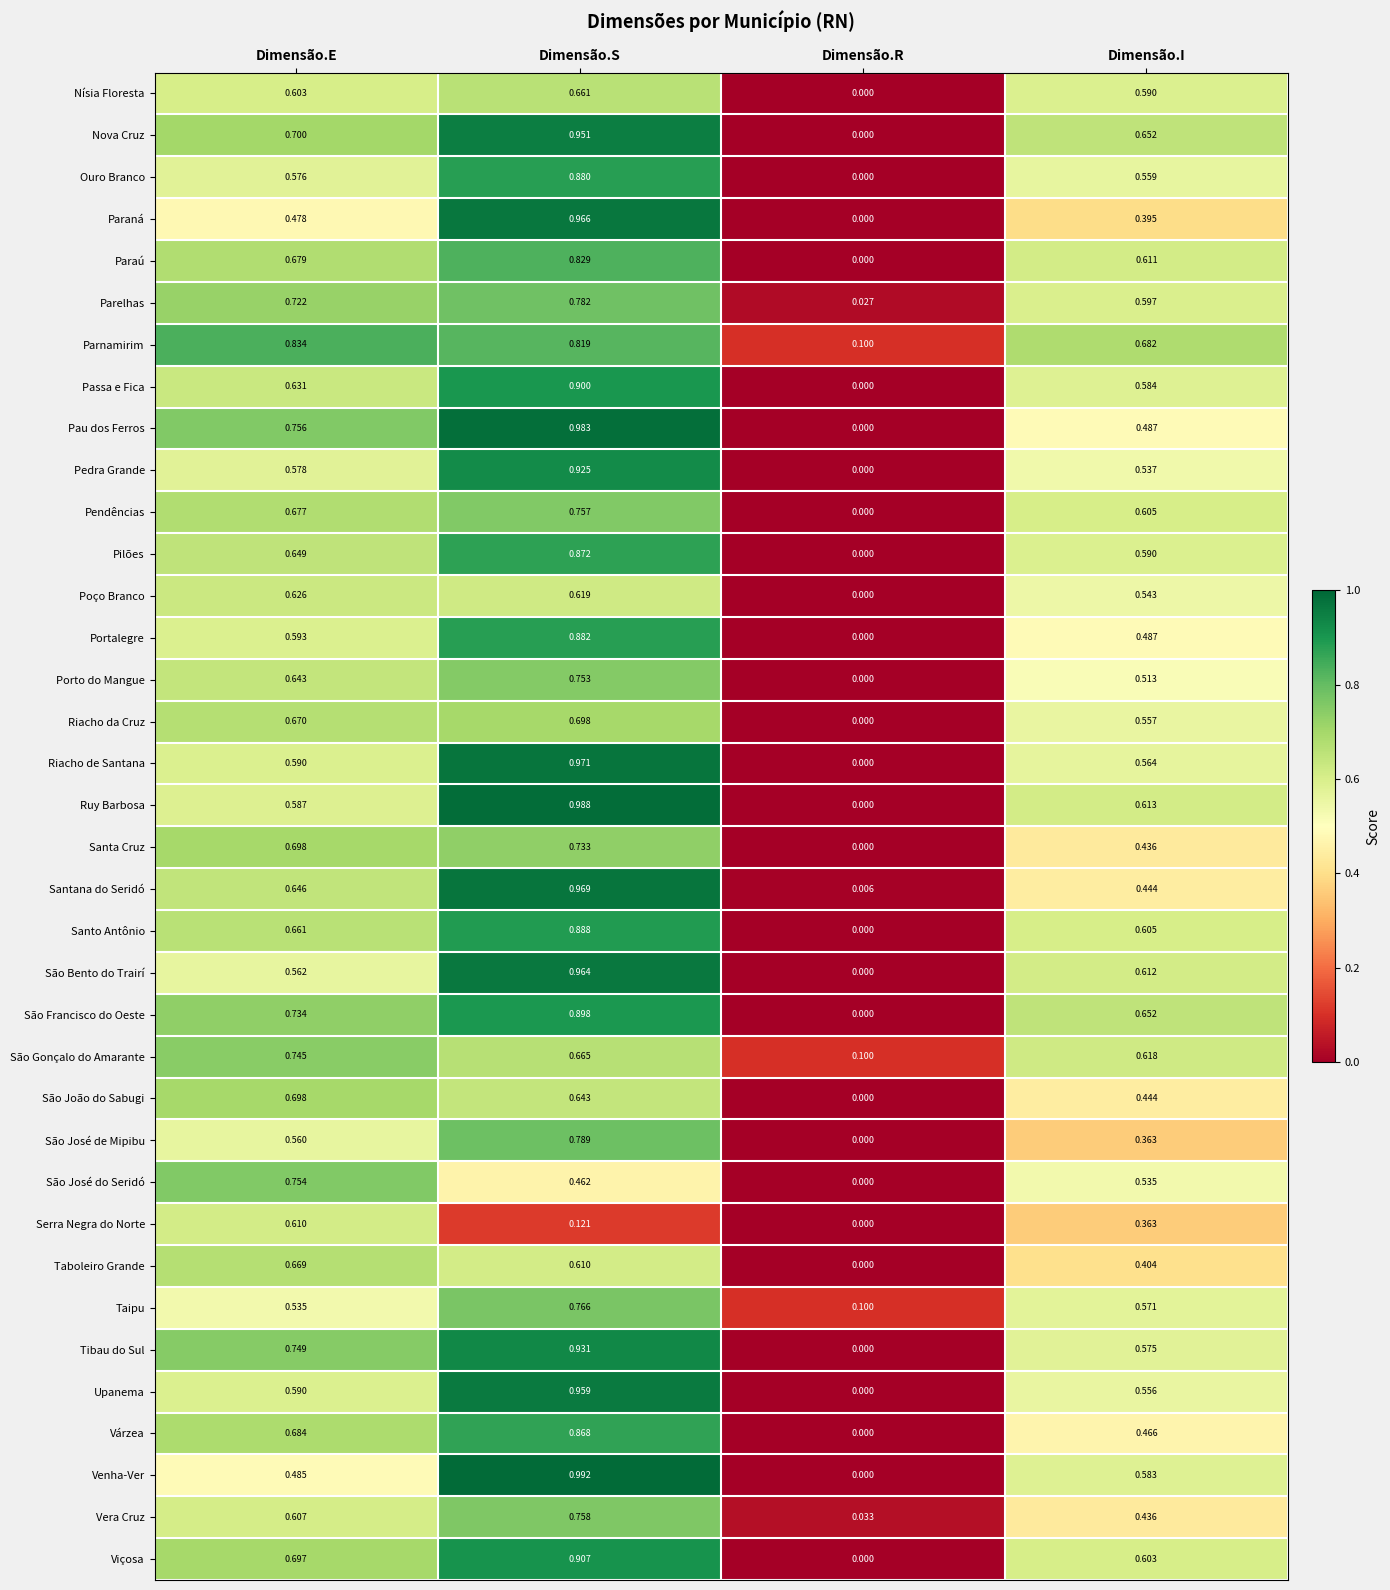

At which label does Passa e Fica reach its minimum?

Dimensão.R